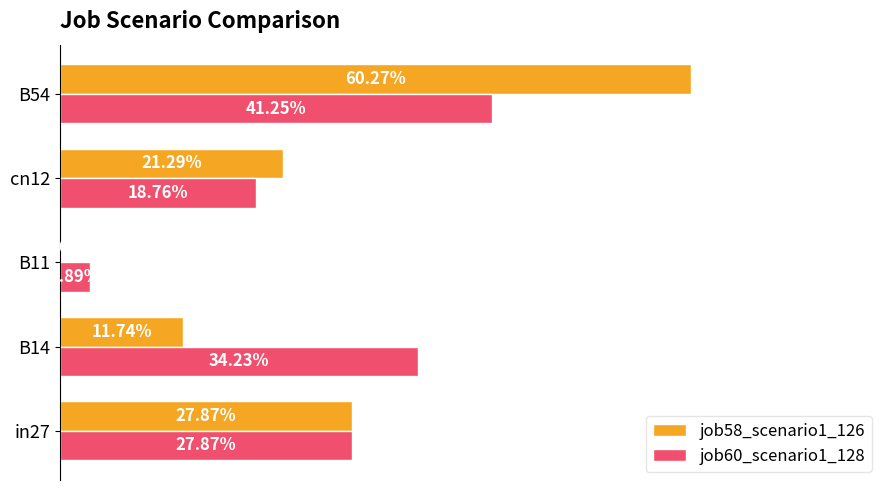

How many job58_scenario1_126 values are between 0 and 1?

5